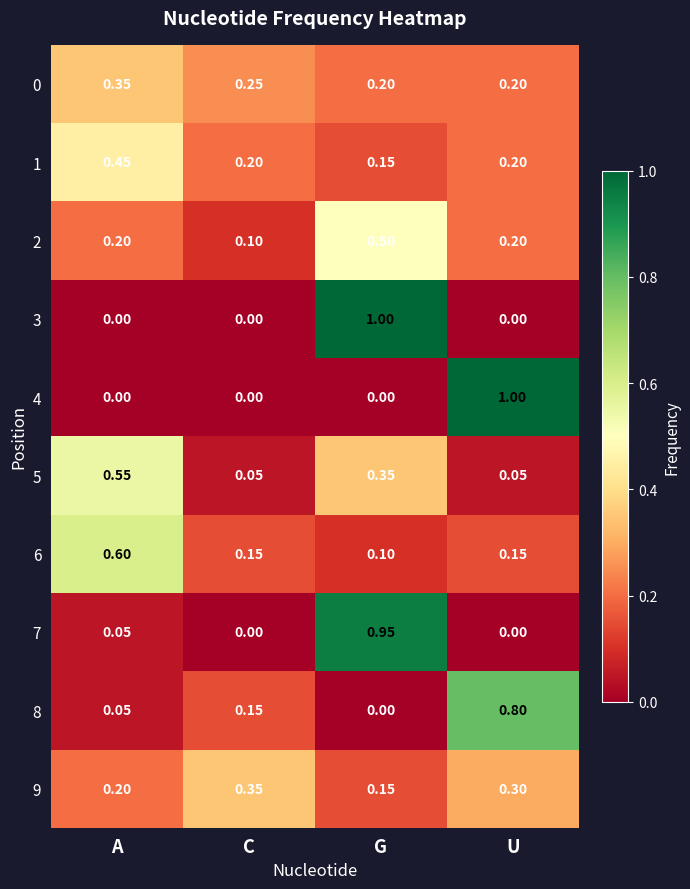

Is the value of 0 at A greater than the value of 2 at C?

Yes